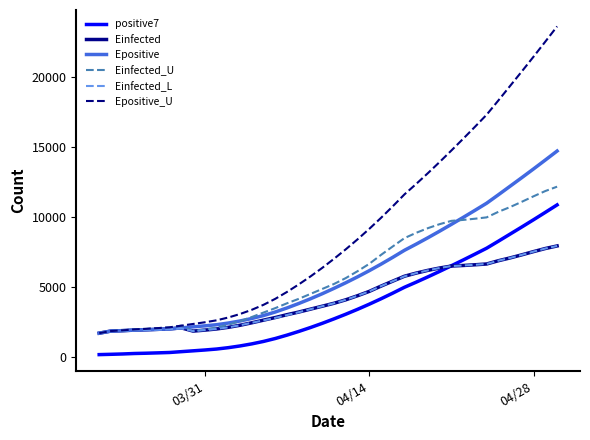

Which series has the largest range (max minus min)?

Epositive_U